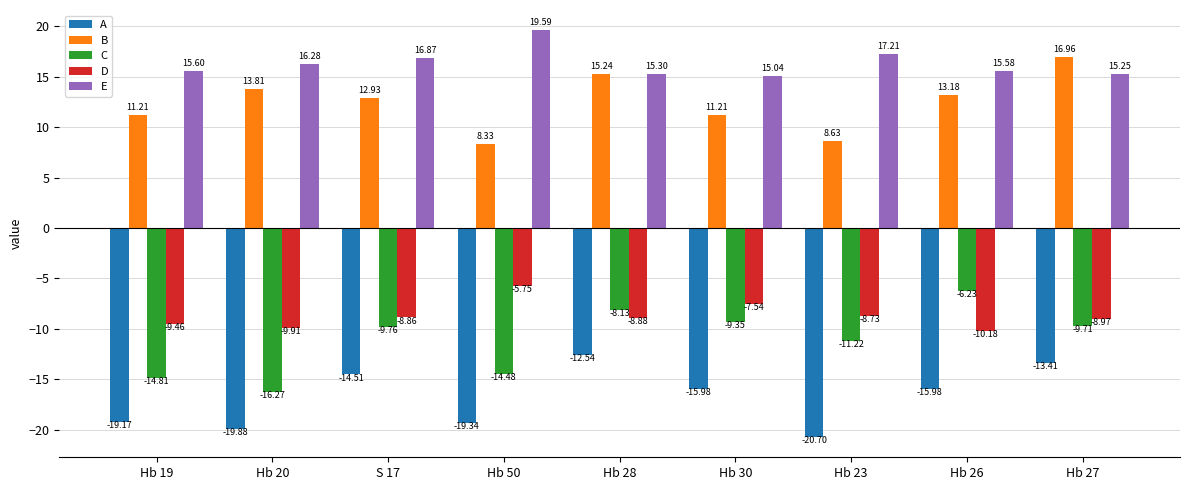

What is the label of the 9th bar from the left?

Hb 27